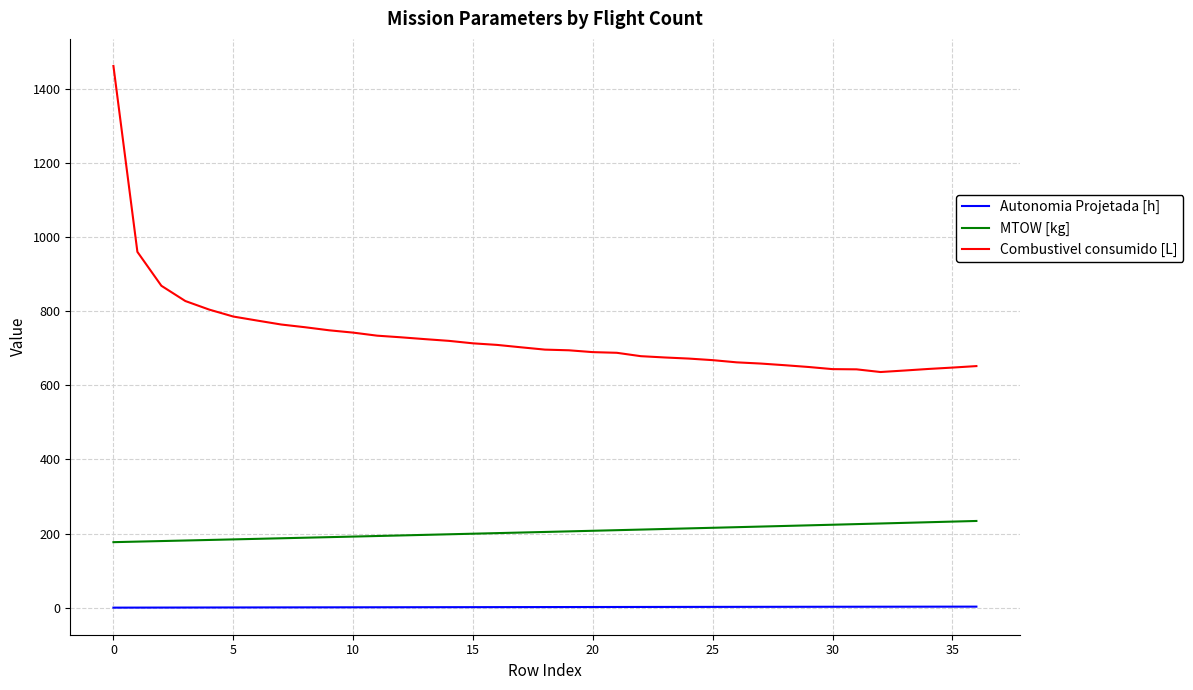

Rank the series by their maximum value, from lowest to highest.

Autonomia Projetada [h], MTOW [kg], Combustivel consumido [L]